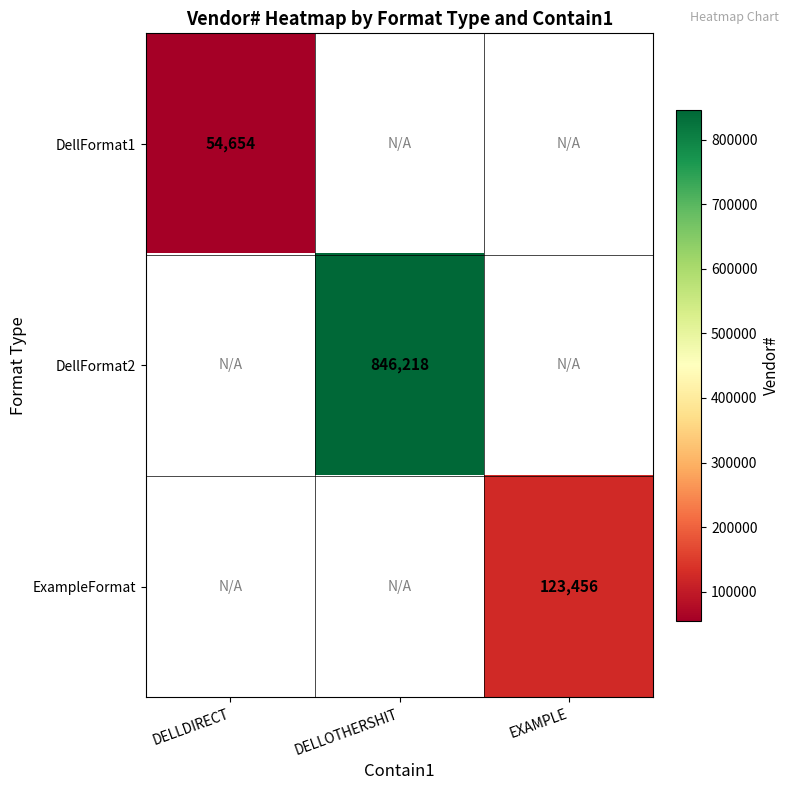

The value of DellFormat1 at DELLDIRECT is 54654. True or false?

True